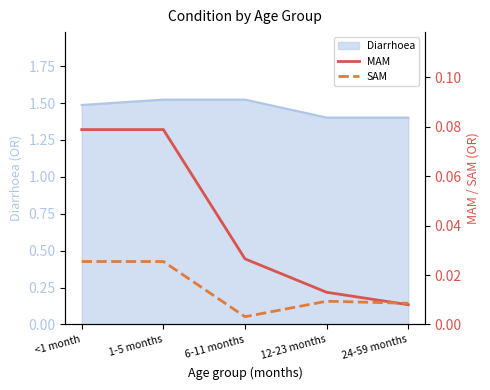

True or false: Diarrhoea has a value of 2.5 at <1 month.

False